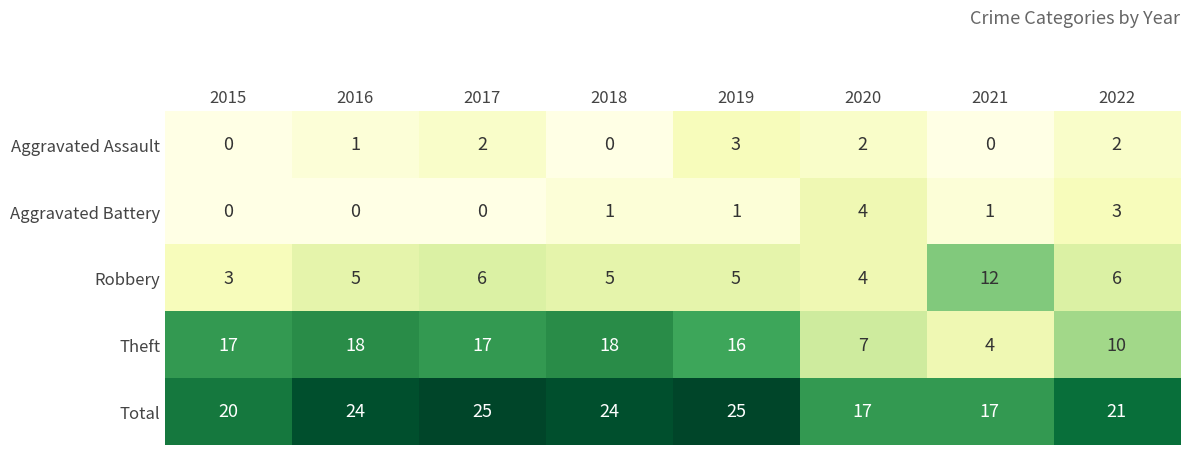

Which category has the lowest value in the Theft series?

2021